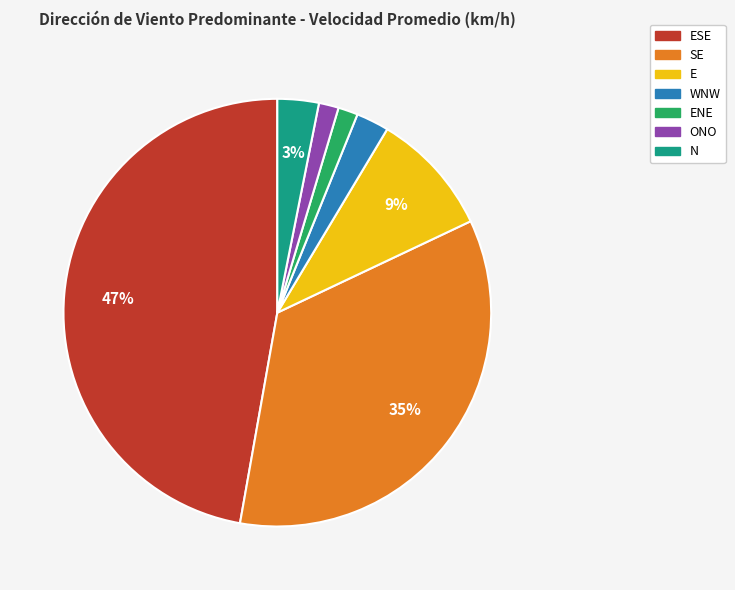

Is there any slice that represents more than half of the pie?

No